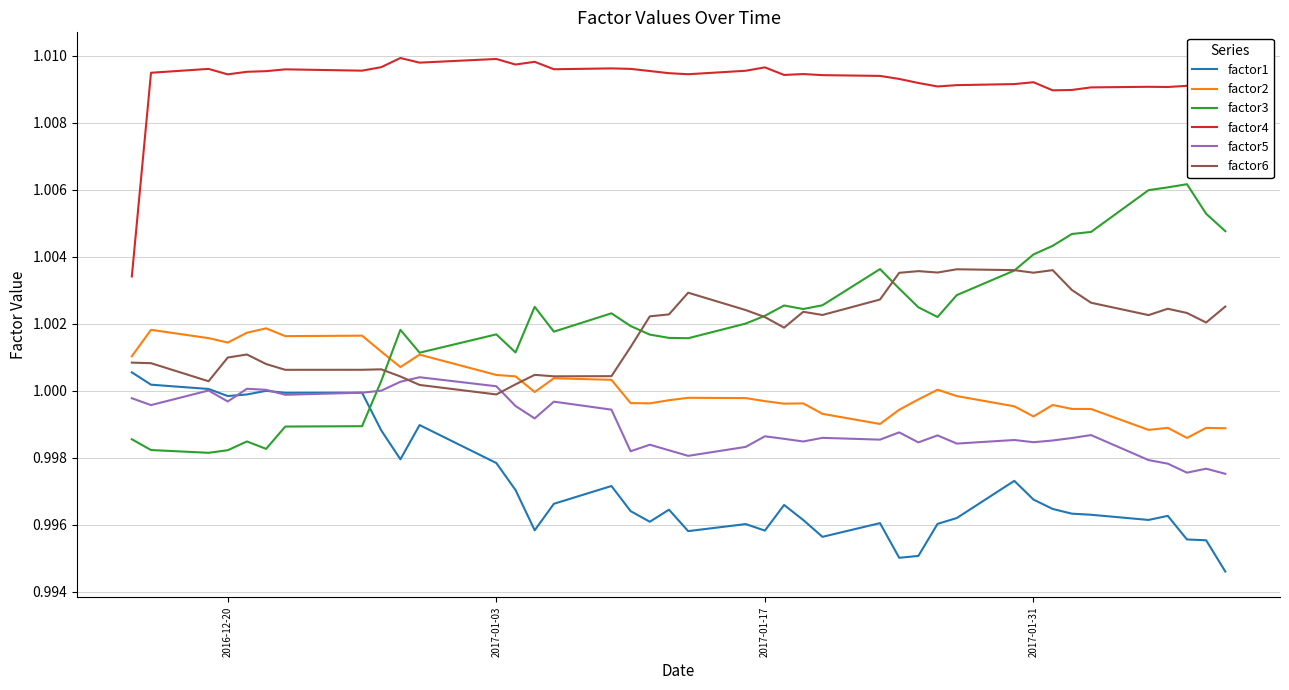

True or false: factor5 and factor4 cross at least once.

False